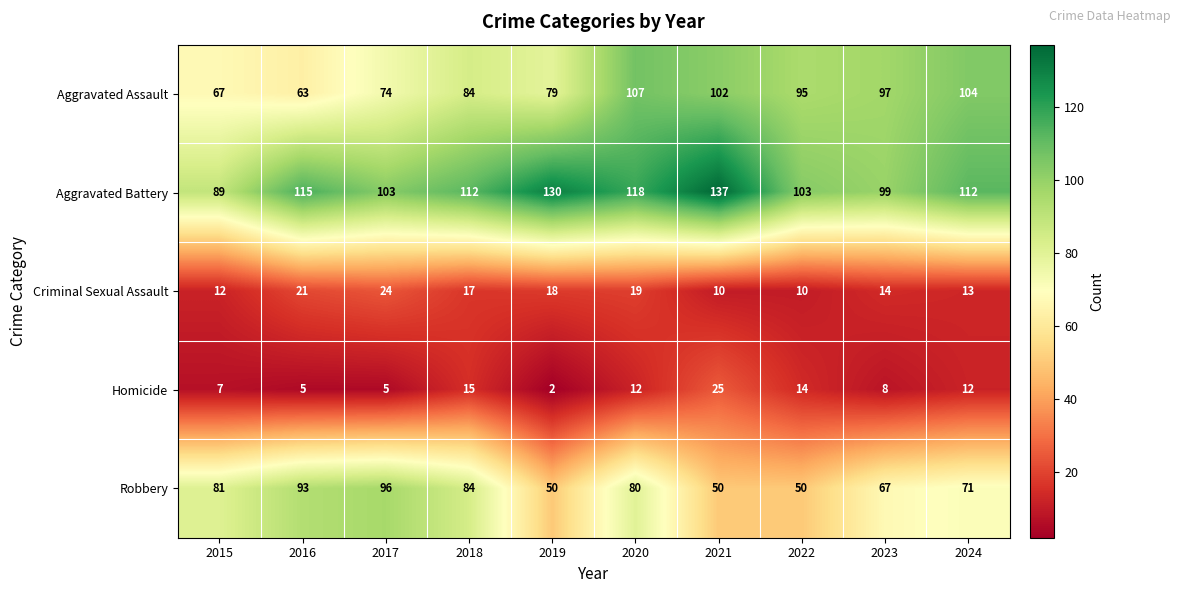

At which category is the sum across all series the highest?

2020